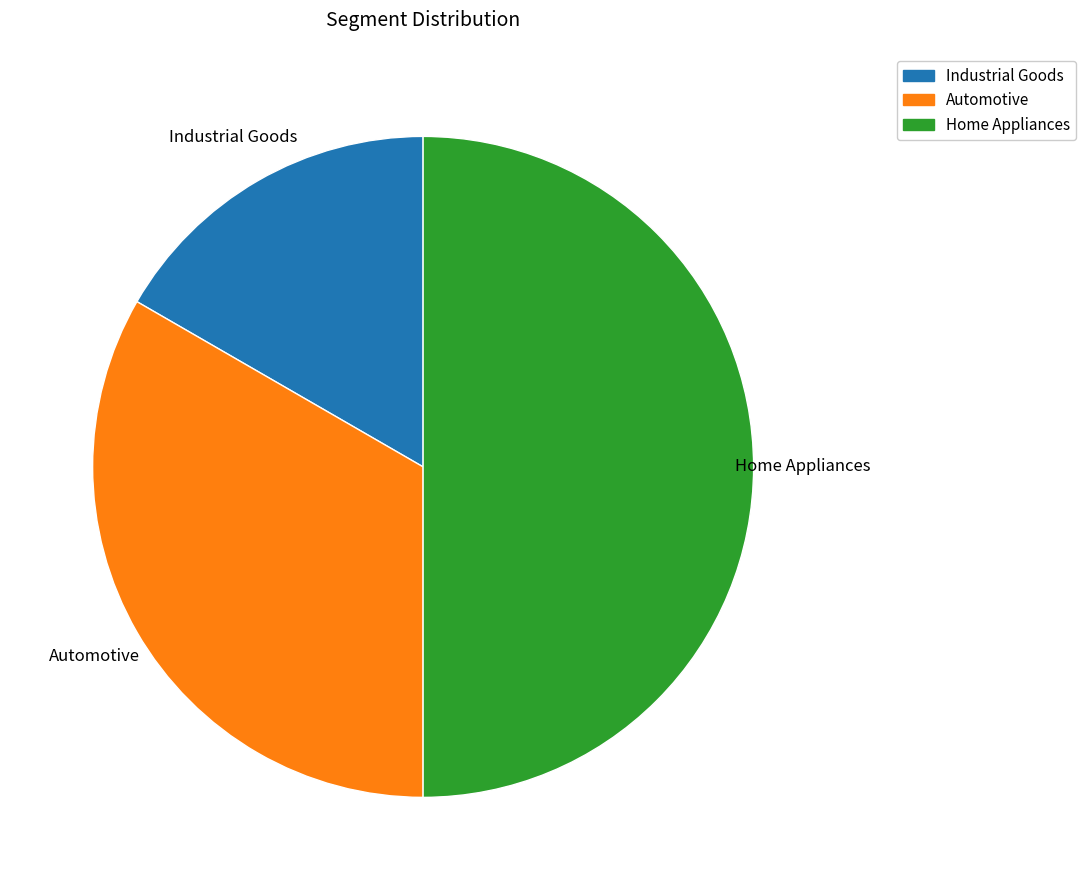

True or false: Industrial Goods accounts for 17% of the total.

True